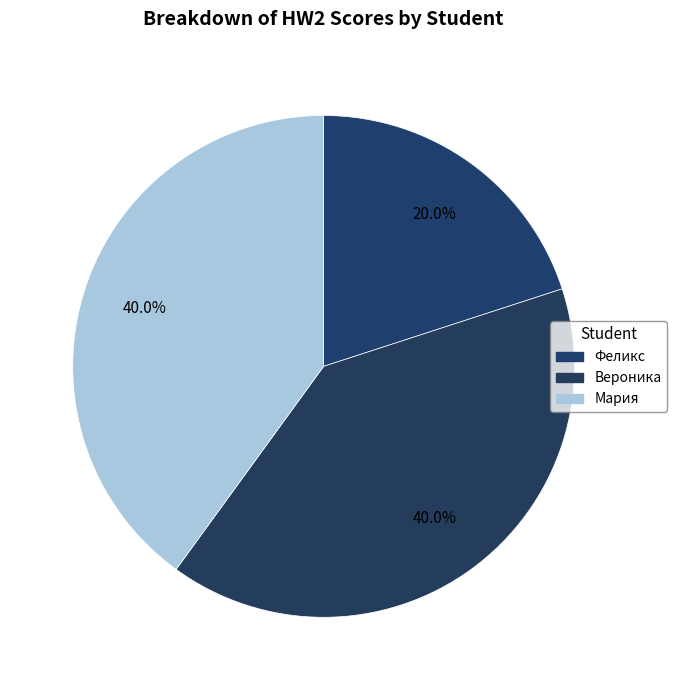

Which category has the smallest portion of the pie?

Феликс